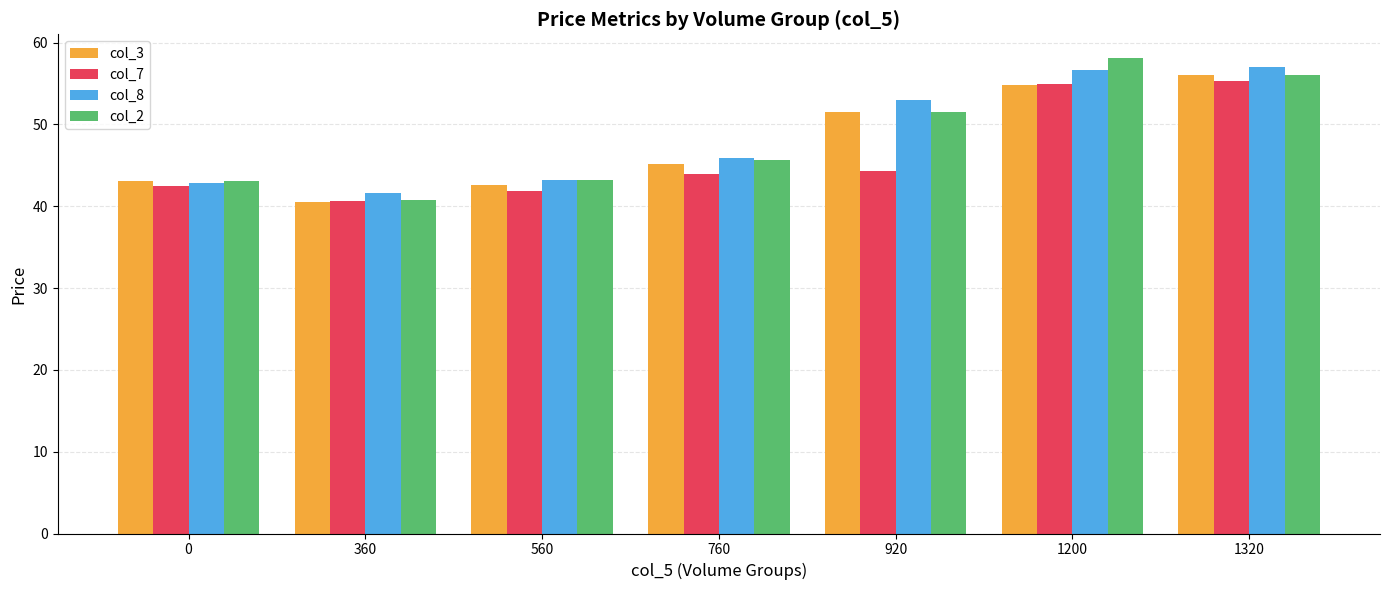

What is the difference between the maximum and second lowest values in the col_3 series?

13.5